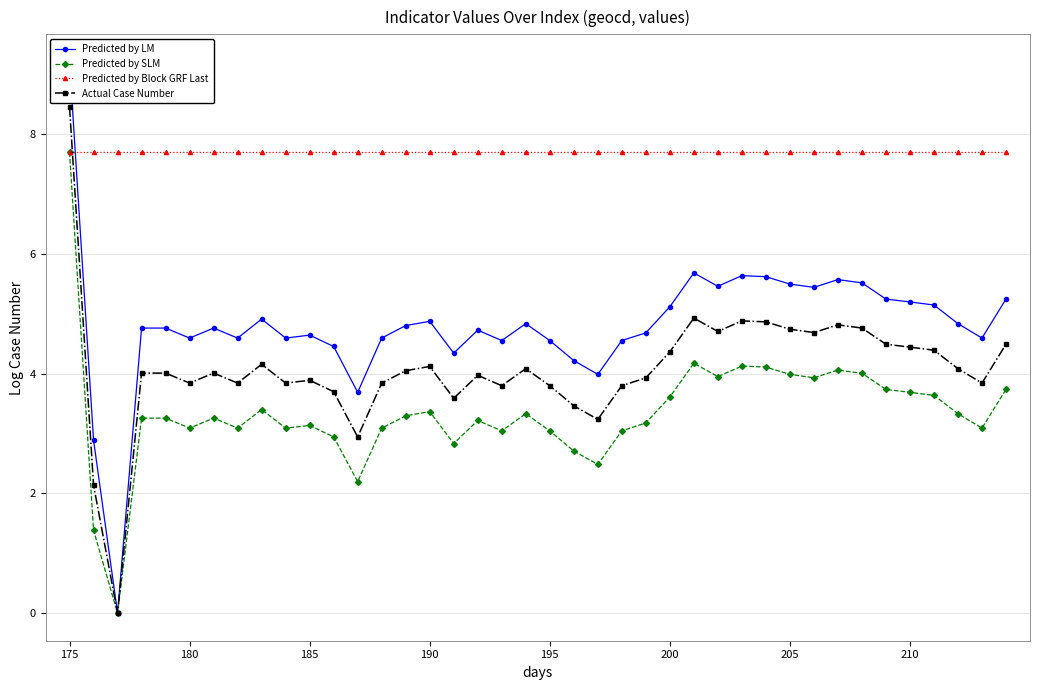

True or false: Predicted by SLM and Predicted by LM intersect in this chart.

False